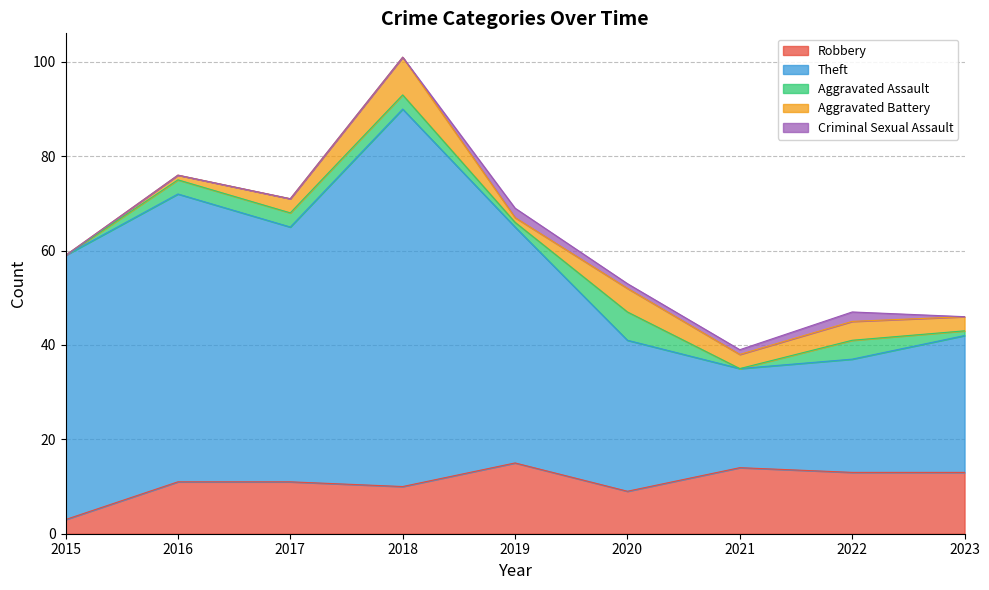

Reading left to right, list all the values displayed in this chart.

Robbery: 3	11	11	10	15	9	14	13	13
Theft: 56	61	54	80	50	32	21	24	29
Aggravated Assault: 0	3	3	3	1	6	0	4	1
Aggravated Battery: 0	1	3	8	1	5	3	4	3
Criminal Sexual Assault: 0	0	0	0	2	1	1	2	0